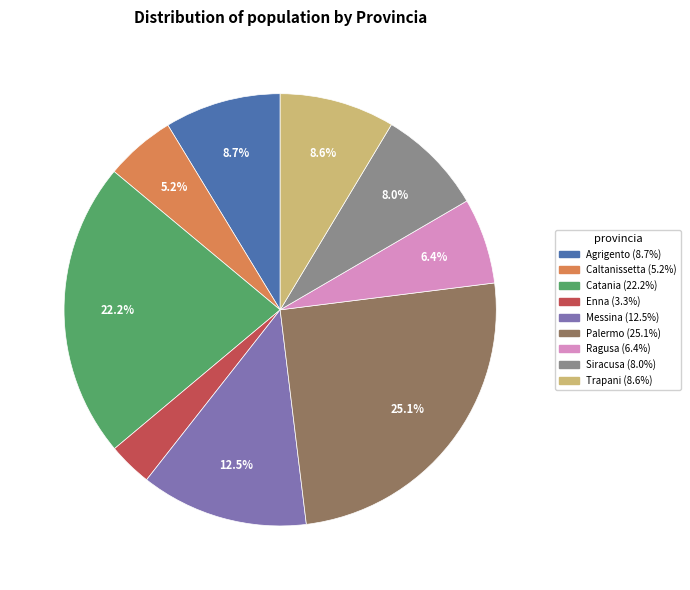

Is it true that Agrigento is 9% of the pie?

True